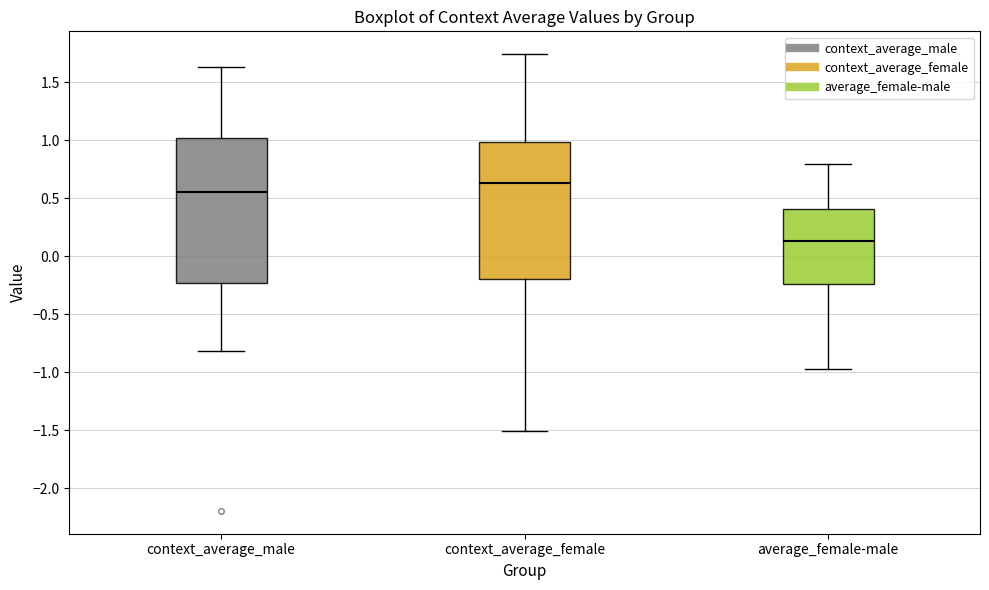

Where does the lower whisker of the box for context_average_female end on the y-axis? The values are not printed on the chart, so give them approximately, as read against the axis.

-1.50